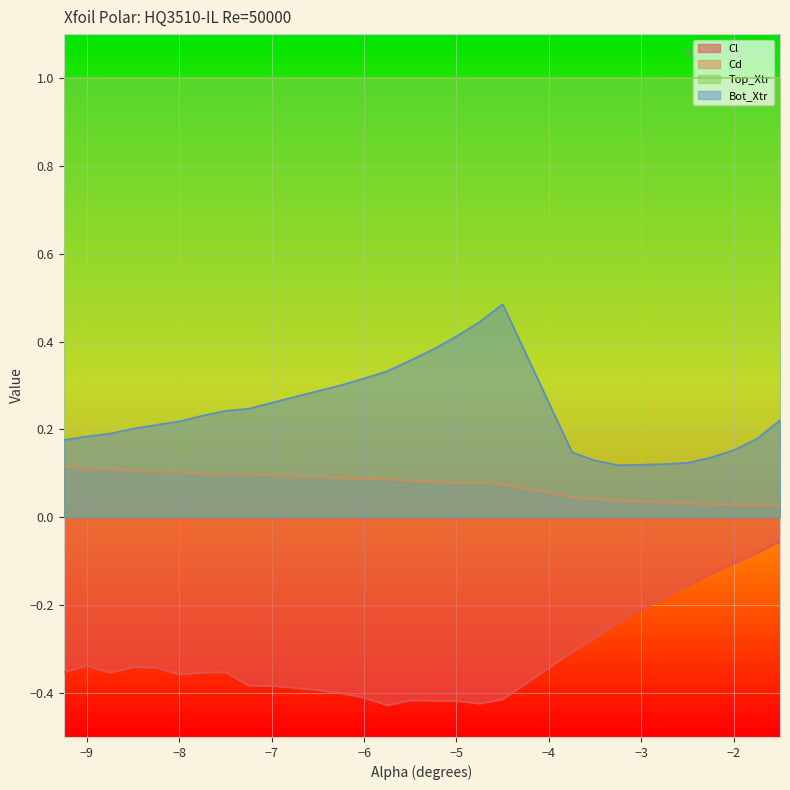

In Cl, how many points are lower than both neighbors (excluding endpoints)?

4